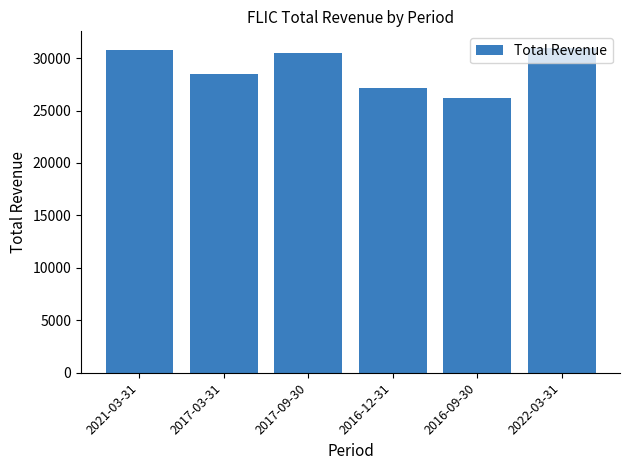

Where does the data first go above 30500?

2021-03-31